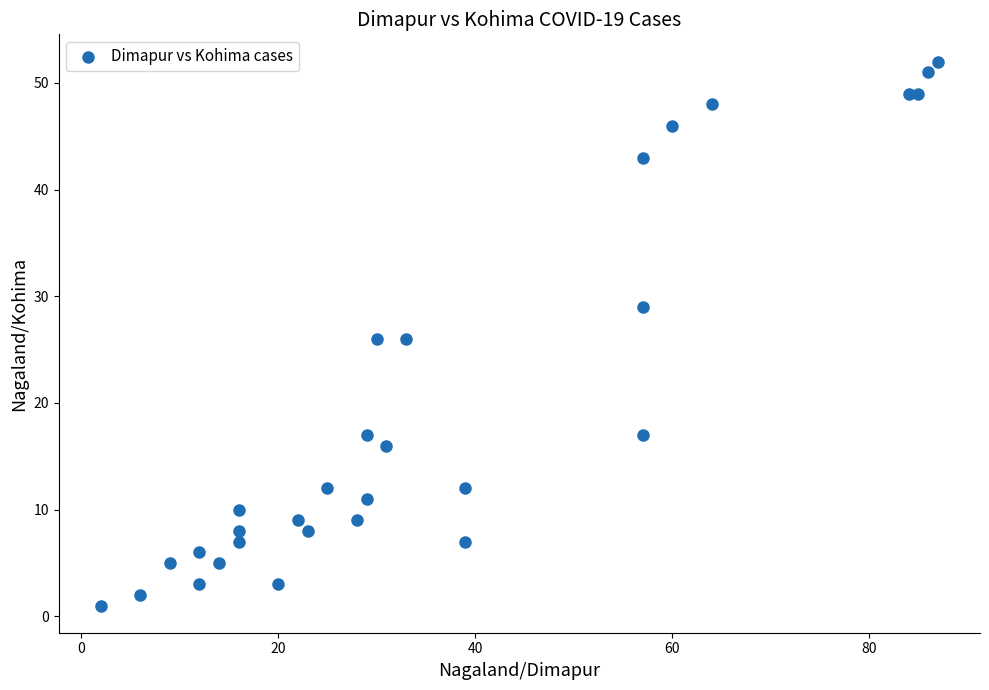

What is the range of X values (max minus min)?

85